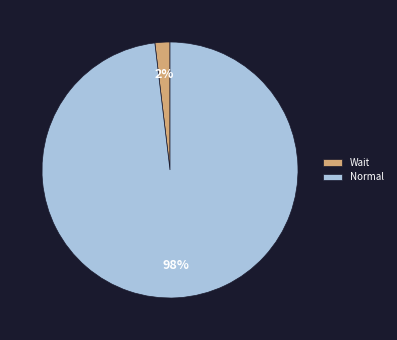

Count the number of slices in the pie.

2